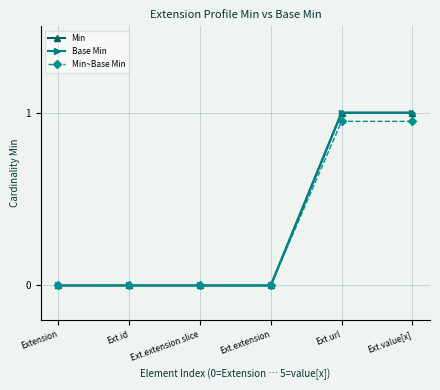

Is this an area chart (filled region under the line)?

No